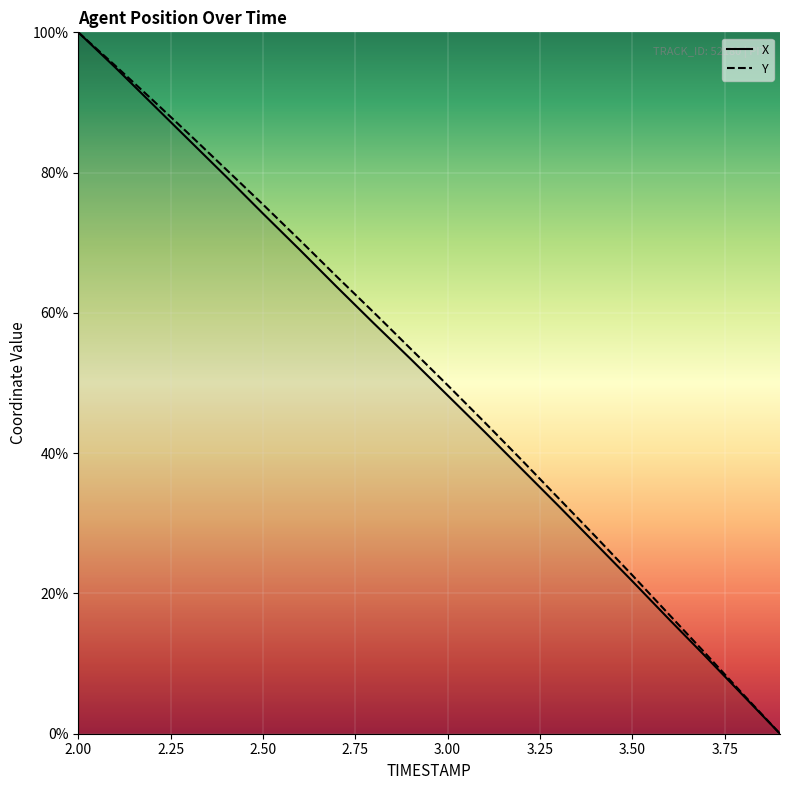

True or false: Y and X intersect in this chart.

False